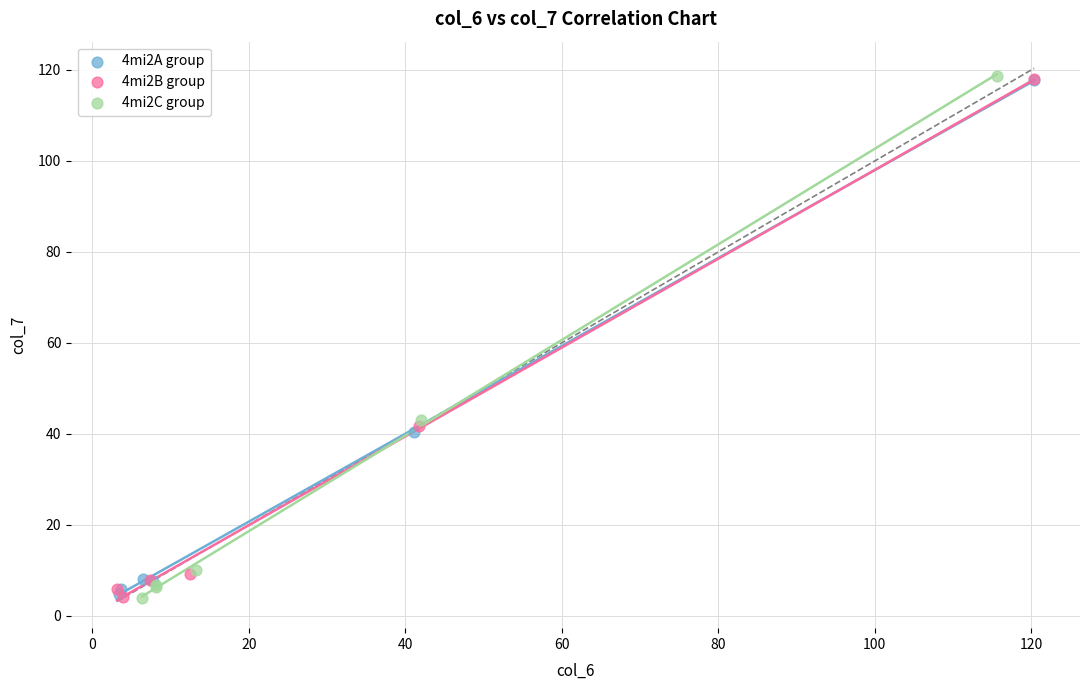

What are all the series names shown in the legend?

4mi2A group, 4mi2B group, 4mi2C group